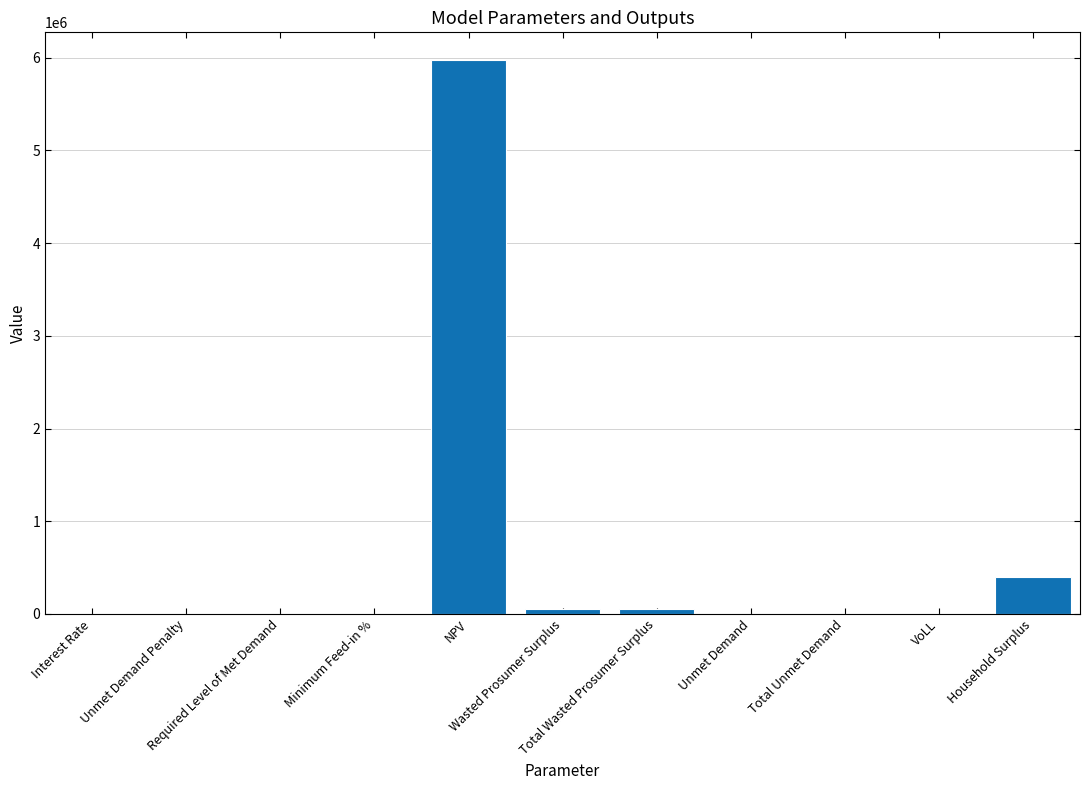

What is the maximum value shown in the chart?

5974717.7